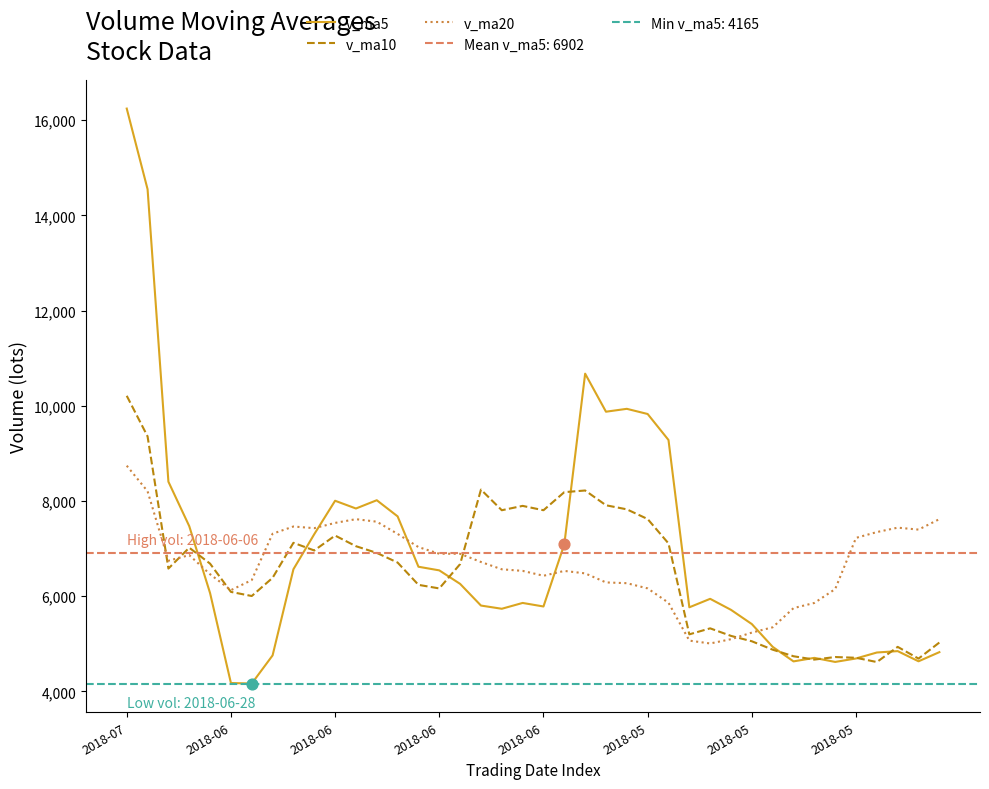

At which category is the sum across all series the highest?

2018-07